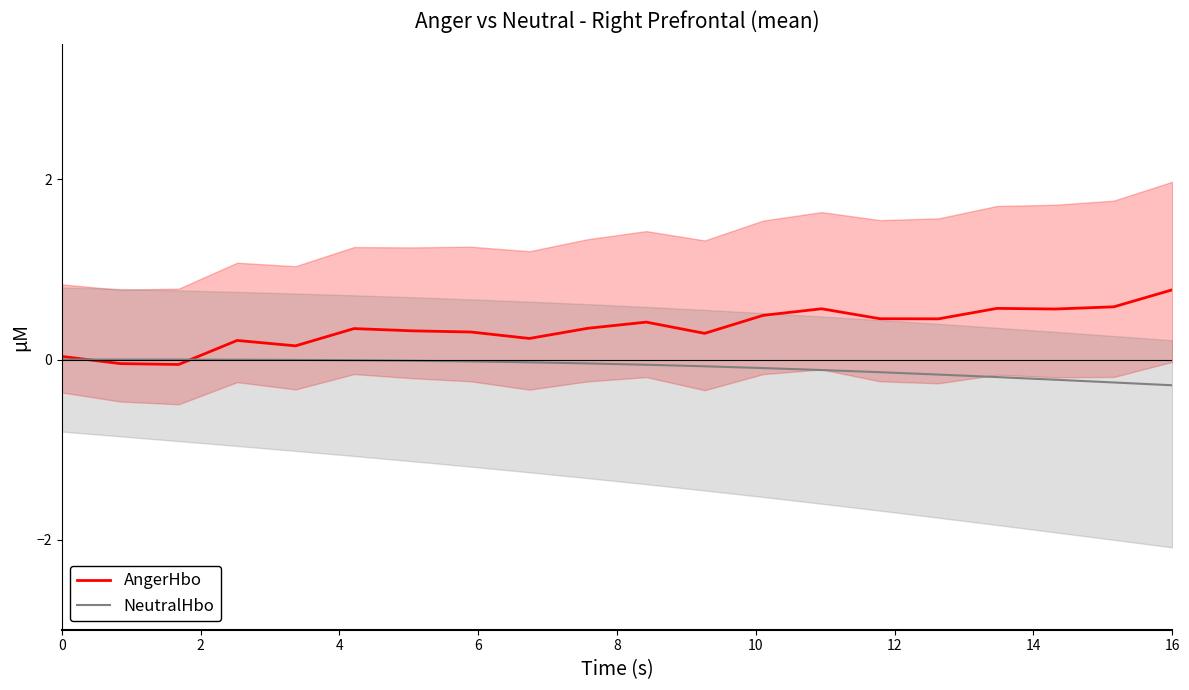

True or false: AngerHbo has more than 0 interior local peaks.

True